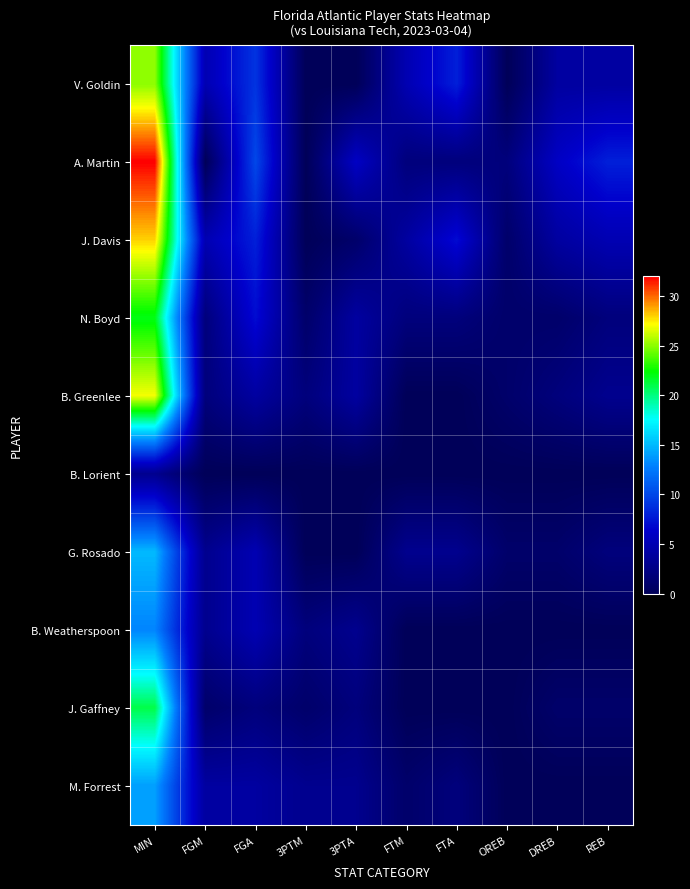

At FTA, list the series in order from smallest to largest.

B. Greenlee, B. Lorient, B. Weatherspoon, J. Gaffney, A. Martin, N. Boyd, M. Forrest, G. Rosado, J. Davis, V. Goldin